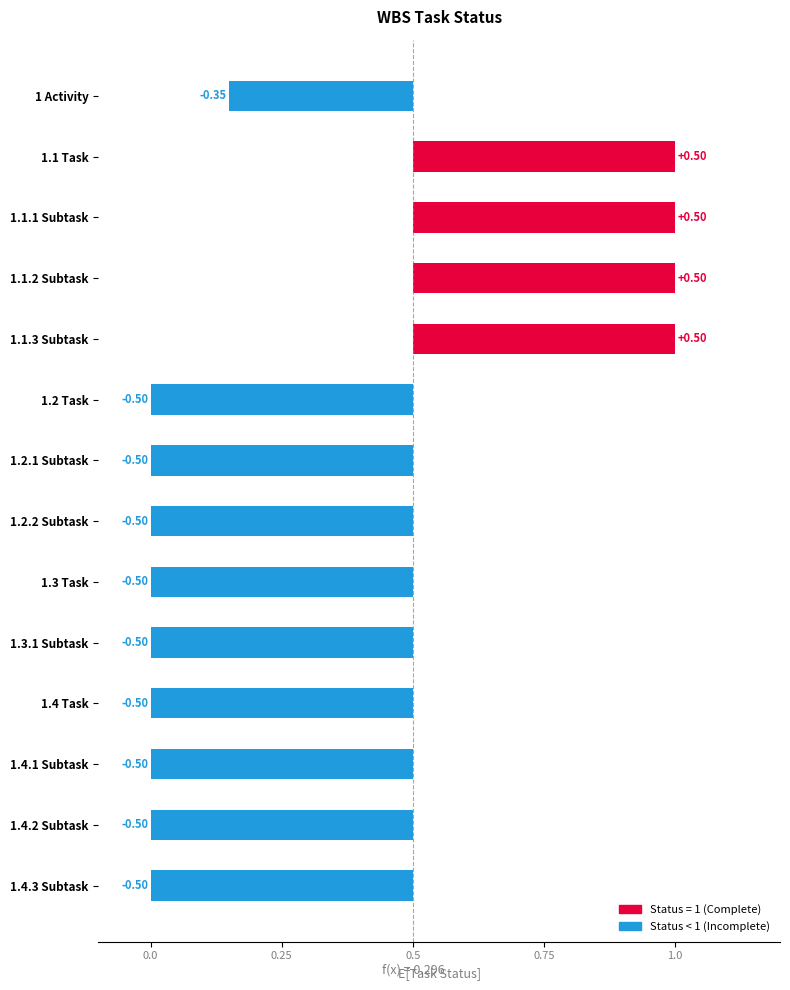

What is the change in value from 1.1.2 Subtask to 1.4.1 Subtask?

-1.0